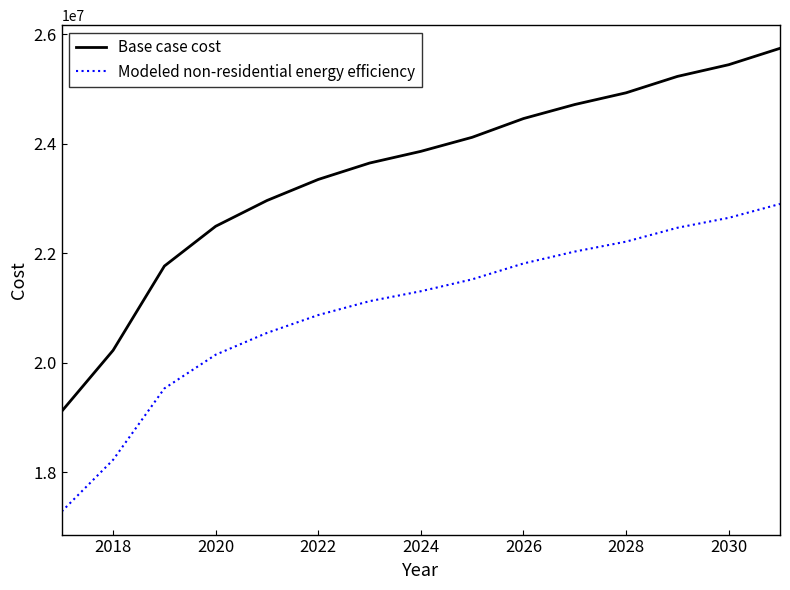

Which series has the widest spread of values?

Base case cost